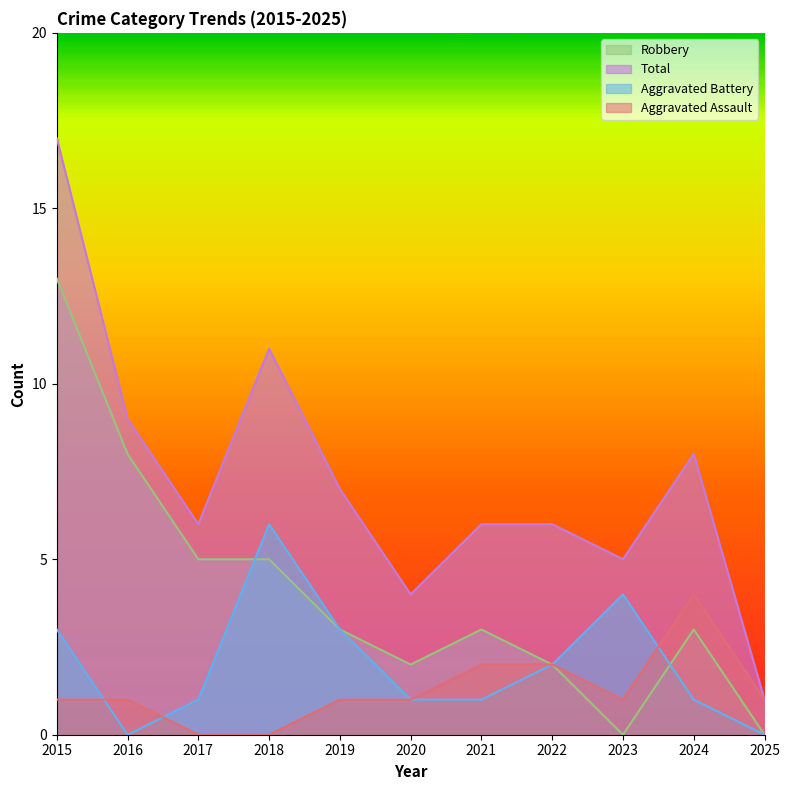

Count the Aggravated Battery values in the range 1 to 3.

7